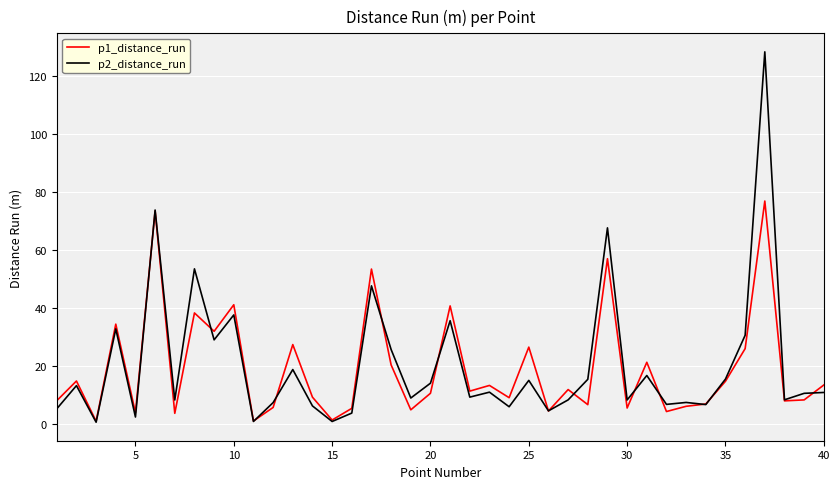

What are all the series names shown in the legend?

p1_distance_run, p2_distance_run